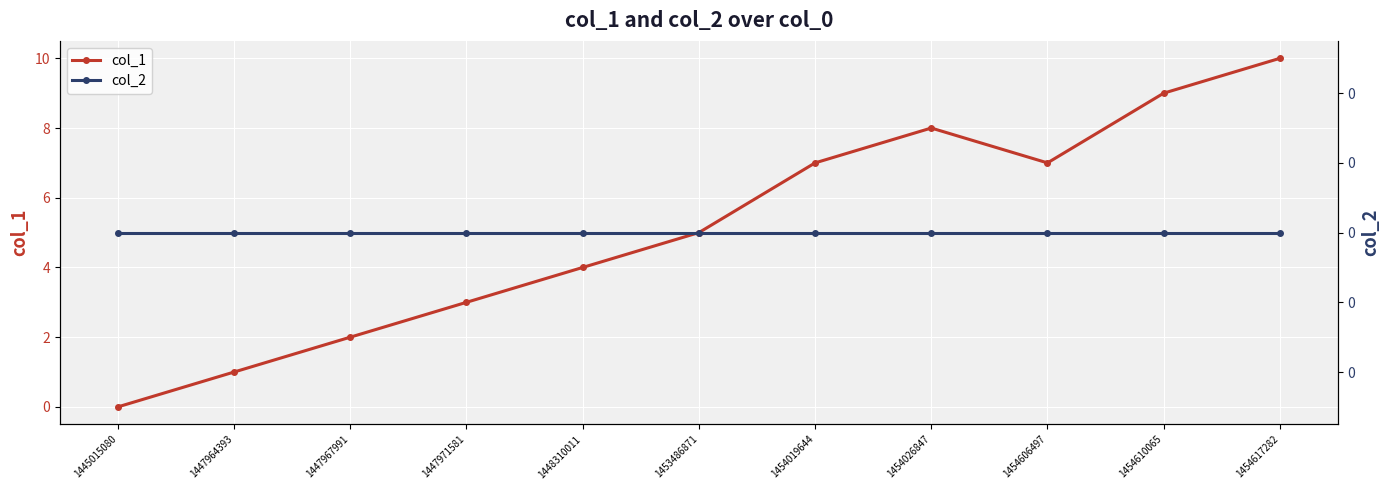

Reading left to right, what are all the values shown in this chart?

col_1: 0	1	2	3	4	5	7	8	7	9	10
col_2: 0	0	0	0	0	0	0	0	0	0	0